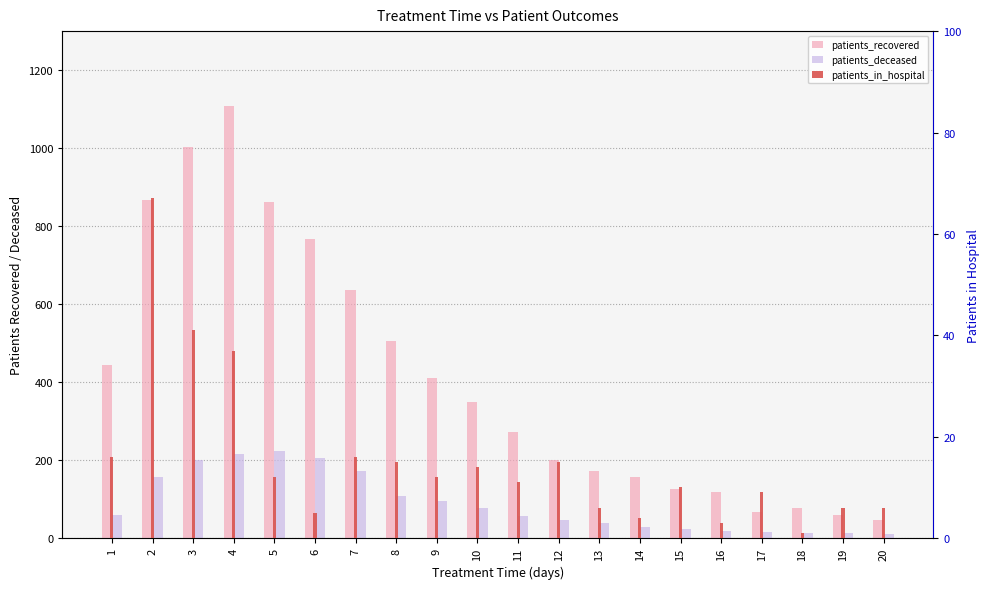

The value of patients_in_hospital at 14 is 1. True or false?

False